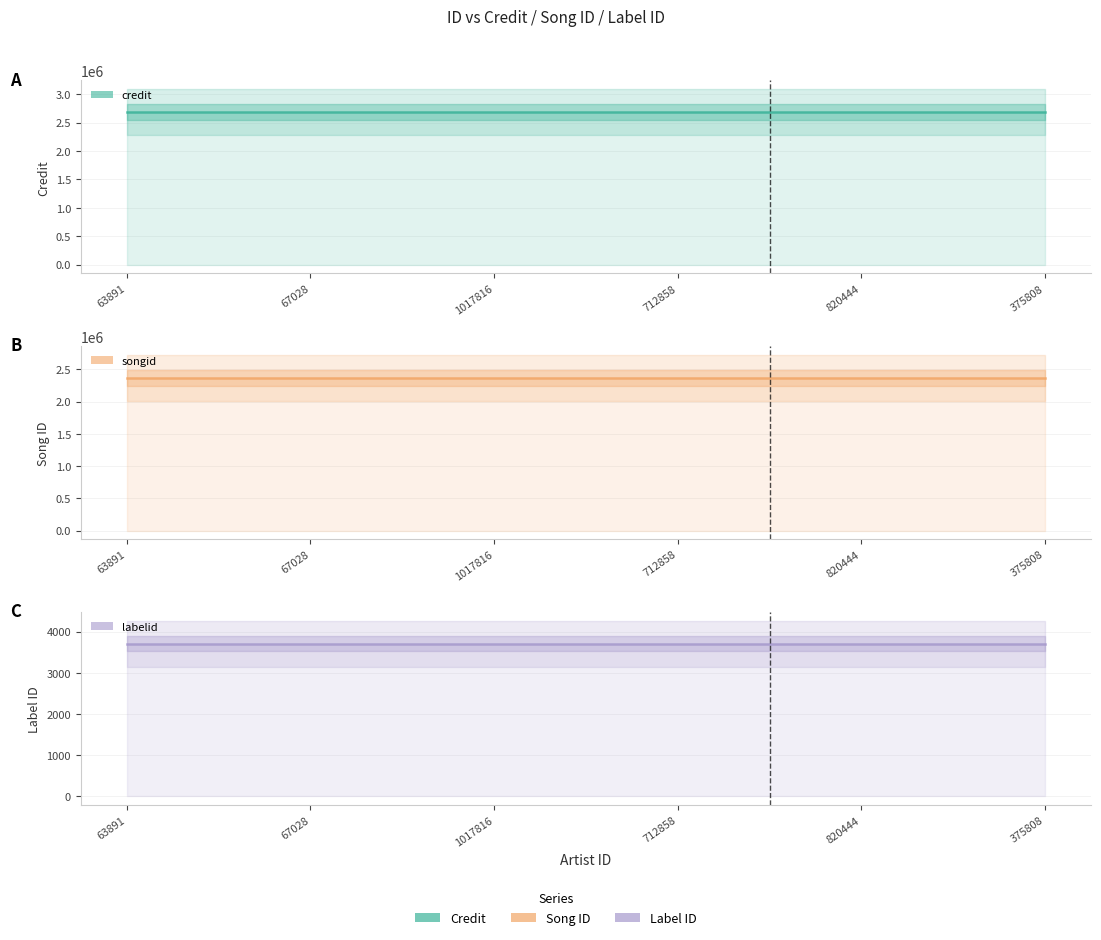

What position from the left is 712858?

4